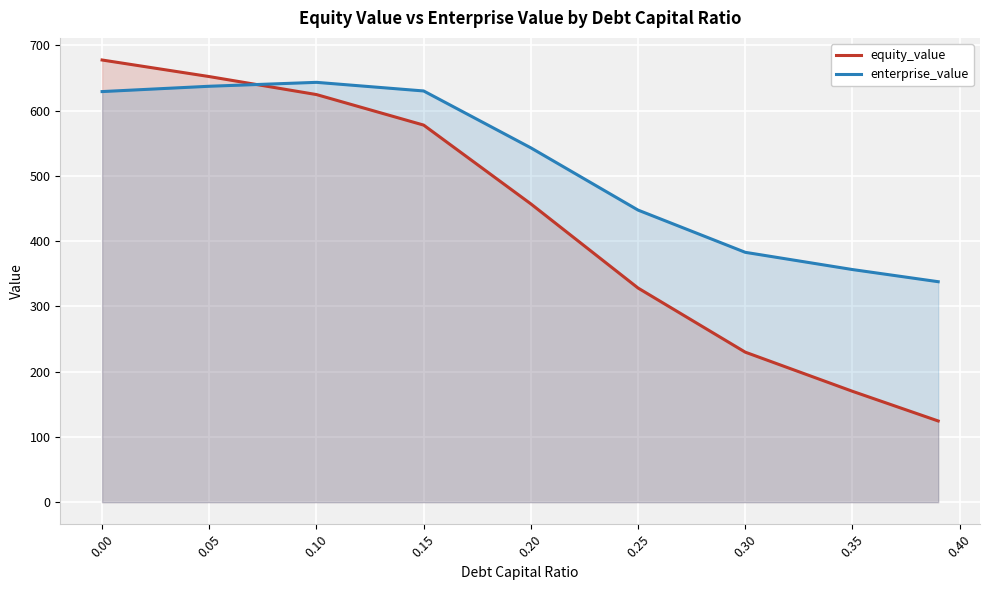

Does the chart display data point markers on the line(s)?

No